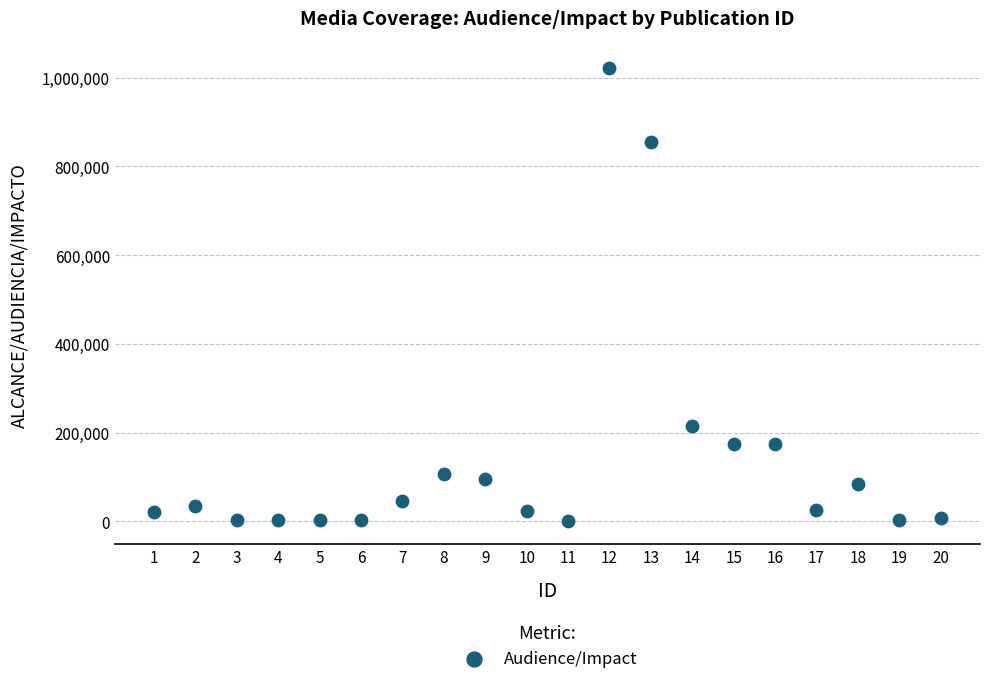

What Y value in the scatter plot is closest to 511290?

215000